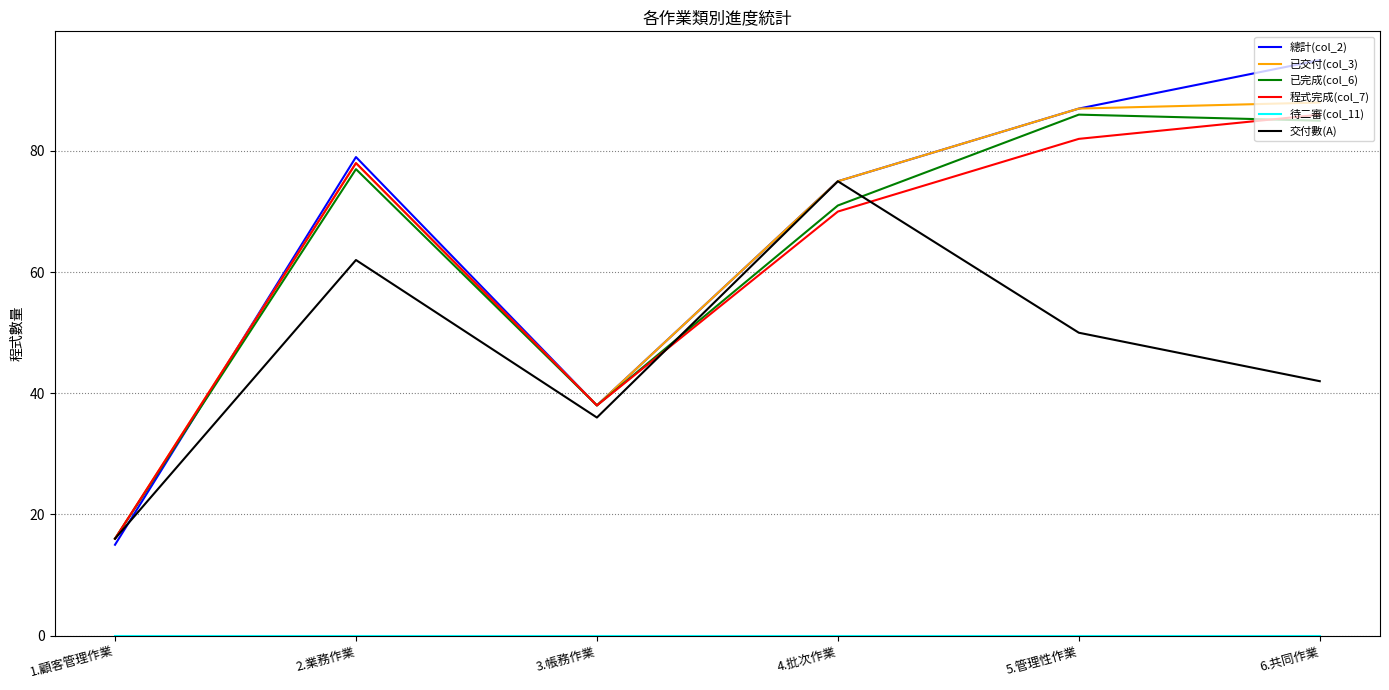

What is the sum of all 已交付(col_3) values?

382